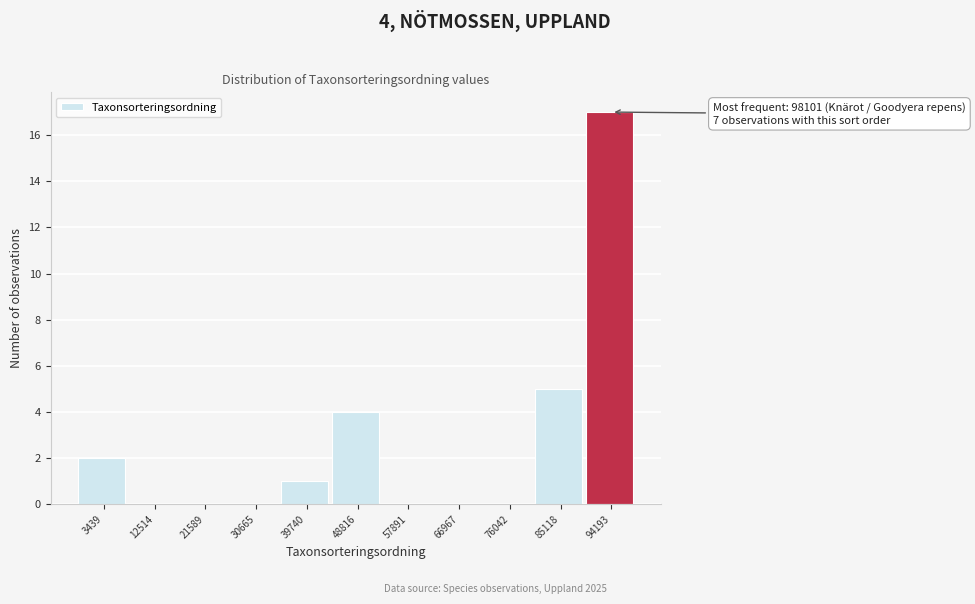

Reading right to left, extract all data points from this chart.

94193=17	85118=5	76042=0	66967=0	57891=0	48816=4	39740=1	30665=0	21589=0	12514=0	3439=2